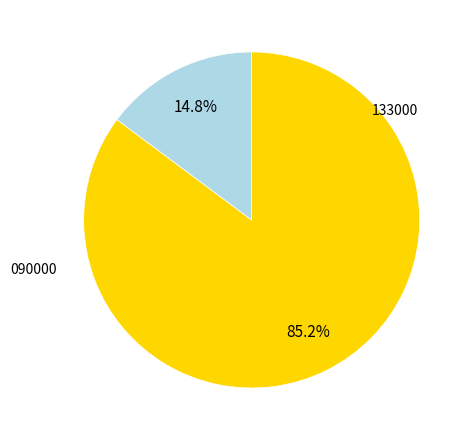

To the nearest percent, what is the difference between the largest and smallest slice percentages?

70%